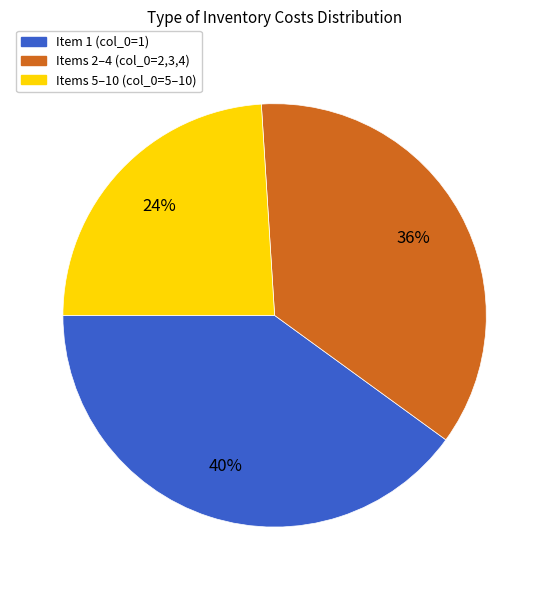

Is there a majority slice in this chart?

No